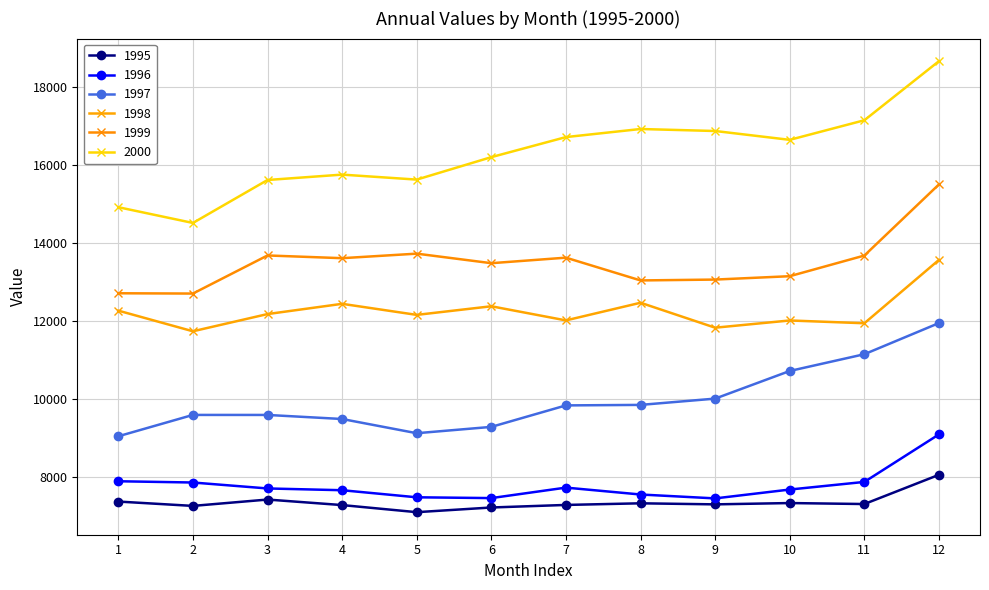

Read the 2000 value at 8.

16914.7